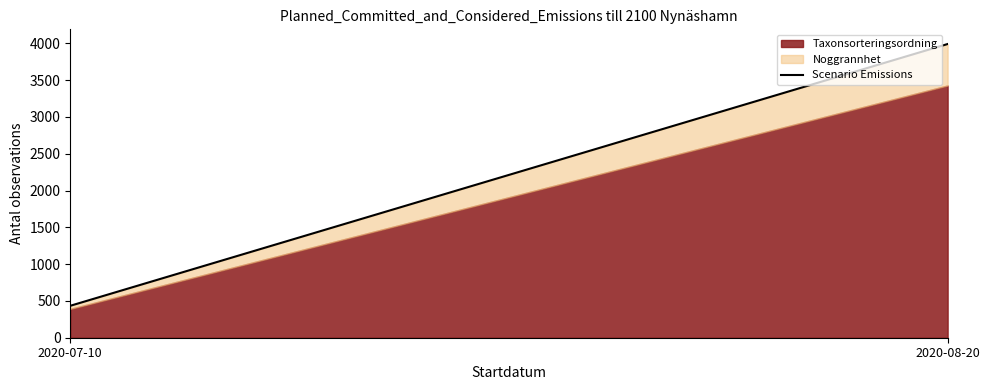

What is the approximate value at 2020-07-10?

434